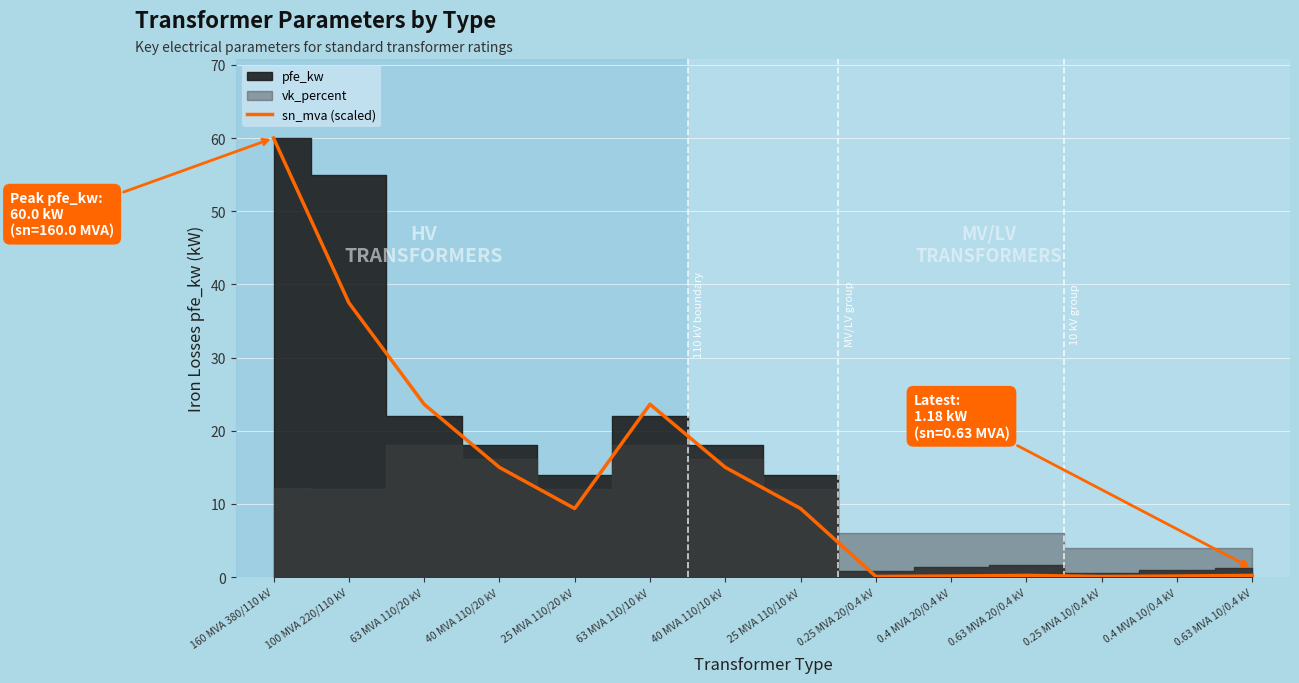

Which label corresponds to the largest value in the chart?

160 MVA 380/110 kV